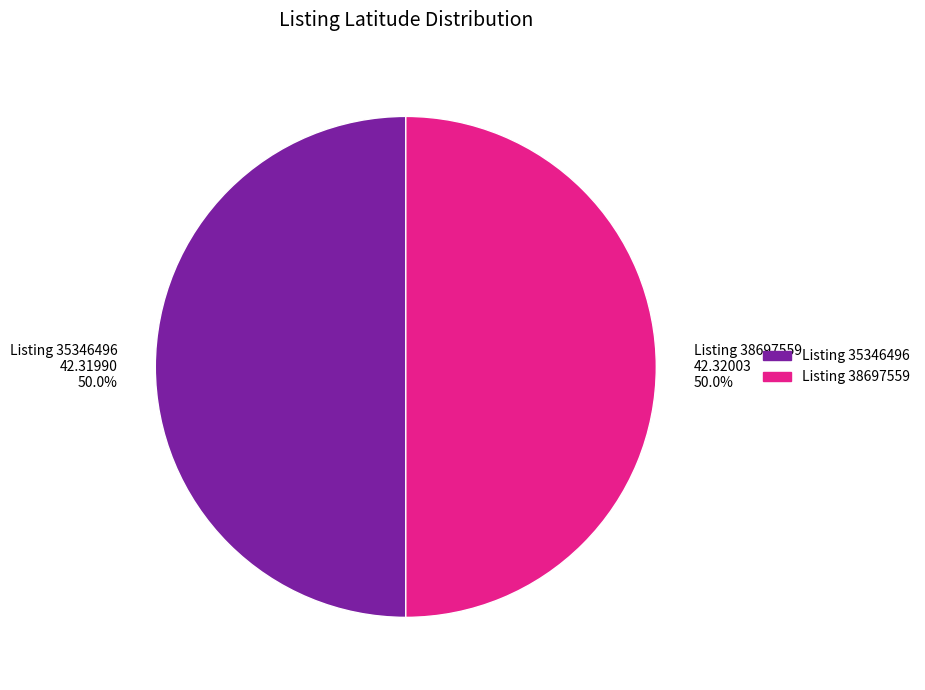

Approximately how many times larger is the value at Listing 35346496 compared to Listing 38697559?

1.0